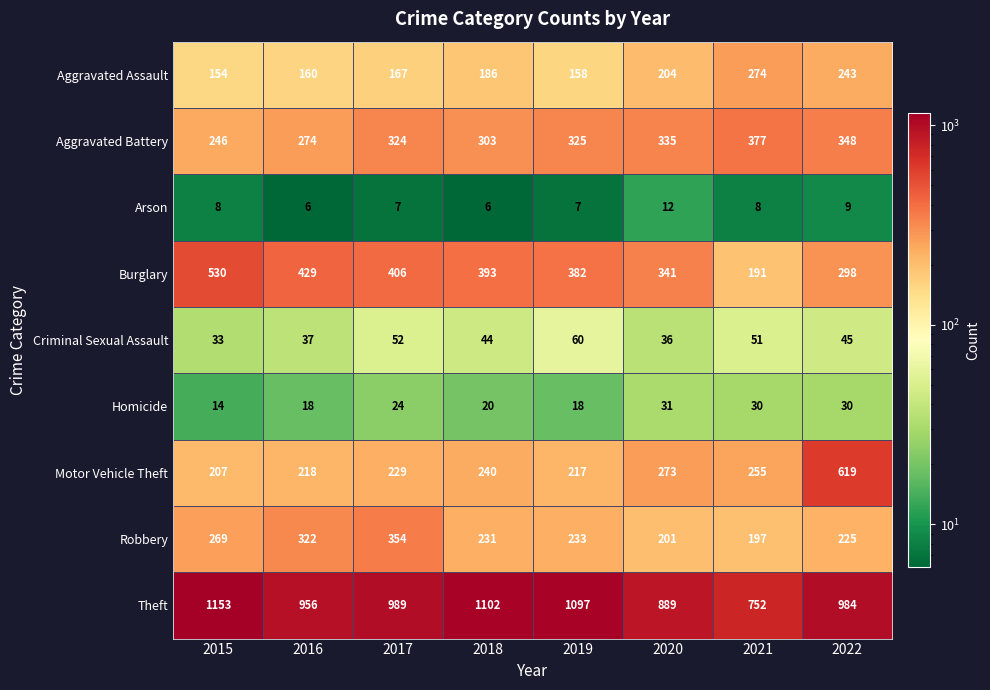

What is the difference between the Motor Vehicle Theft values at 2015 and 2017?

22